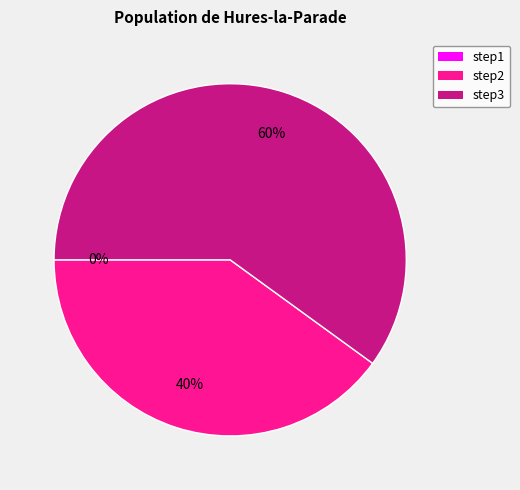

Which has a higher value, step1 or step3?

step3